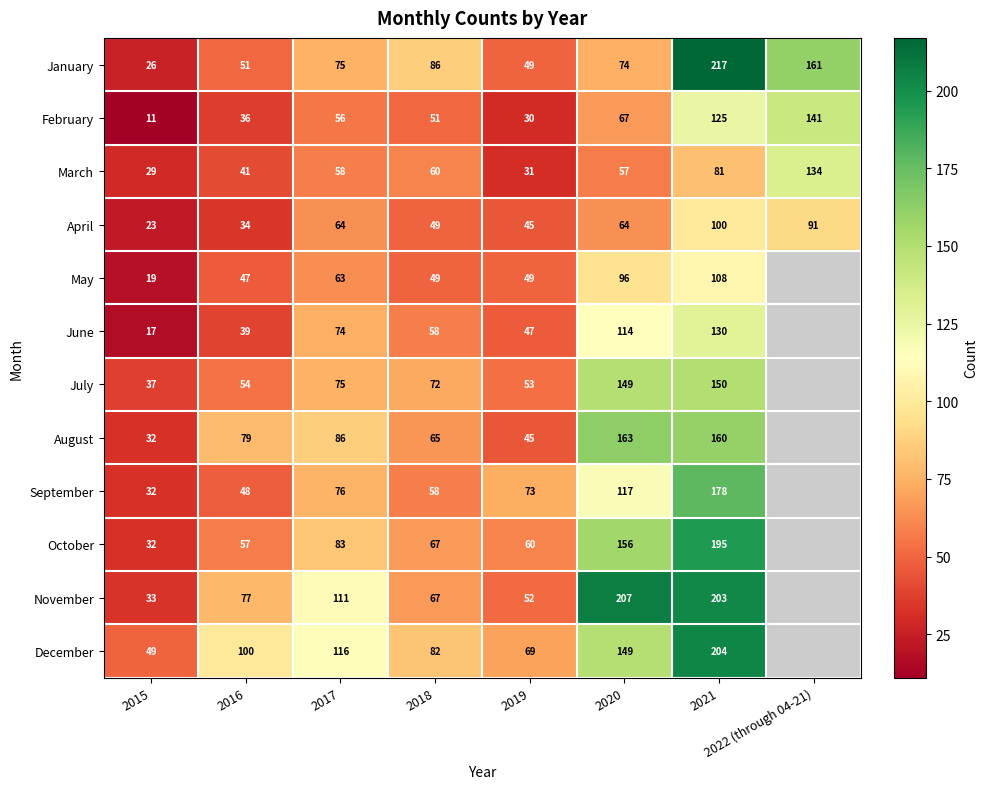

Rank the categories by February value from highest to lowest.

2022 (through 04-21), 2021, 2020, 2017, 2018, 2016, 2019, 2015